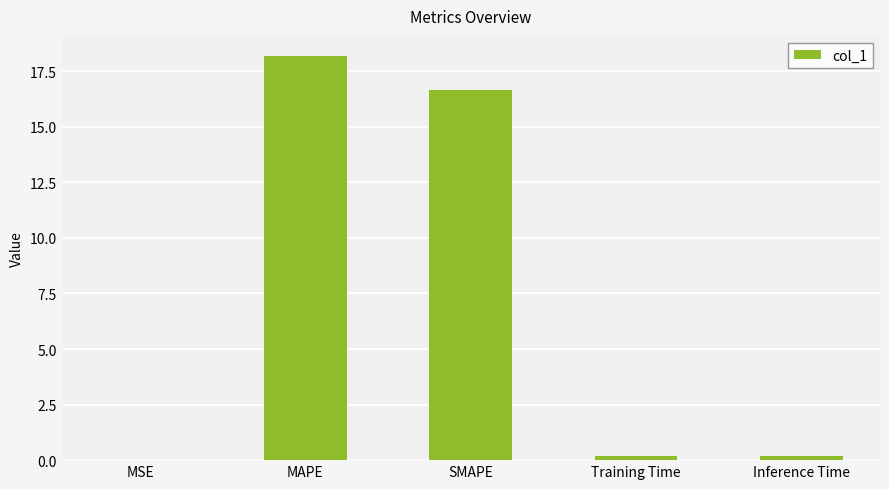

What is the sum of all values?

35.2